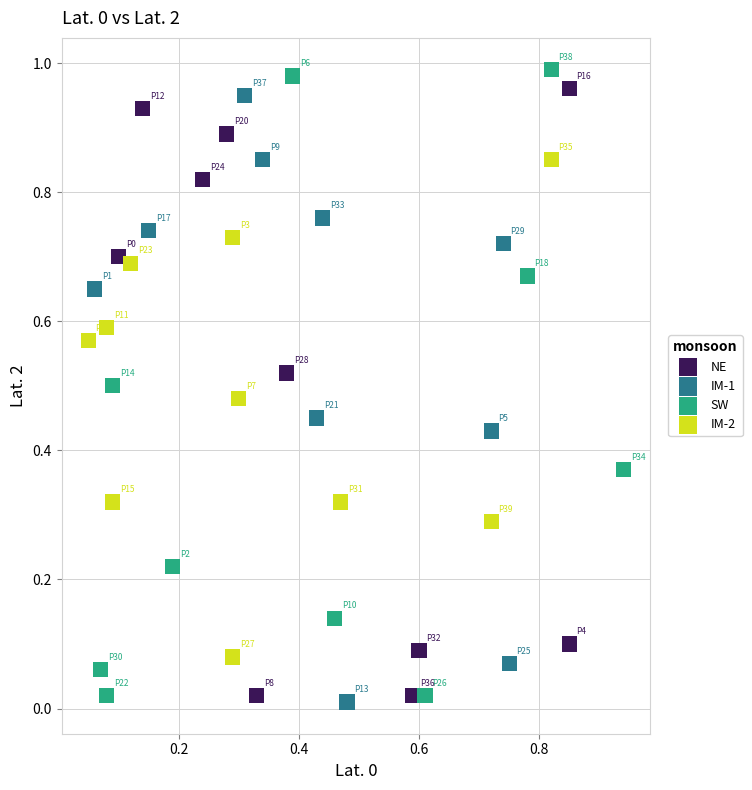

Which series contains the lowest Y value?

IM-1